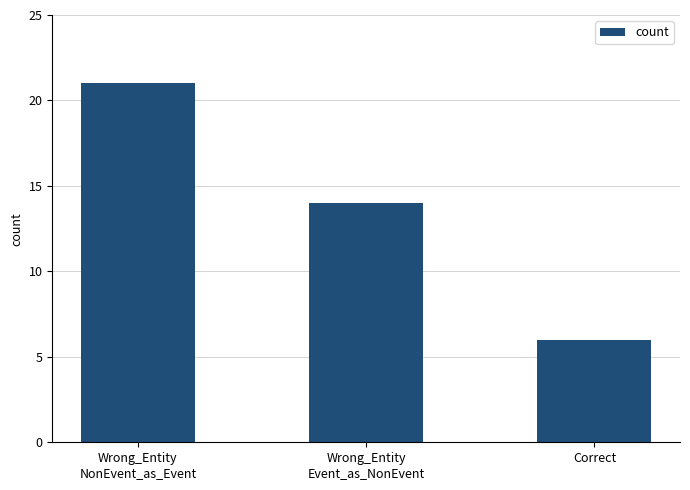

Reading left to right, extract all data points from this chart.

21	14	6